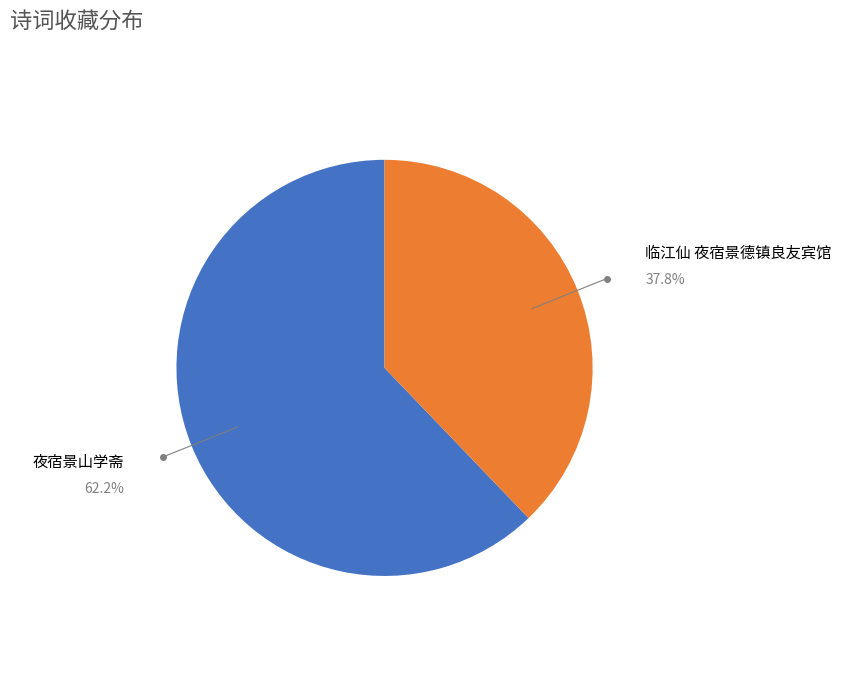

Is there a majority slice in this chart?

Yes